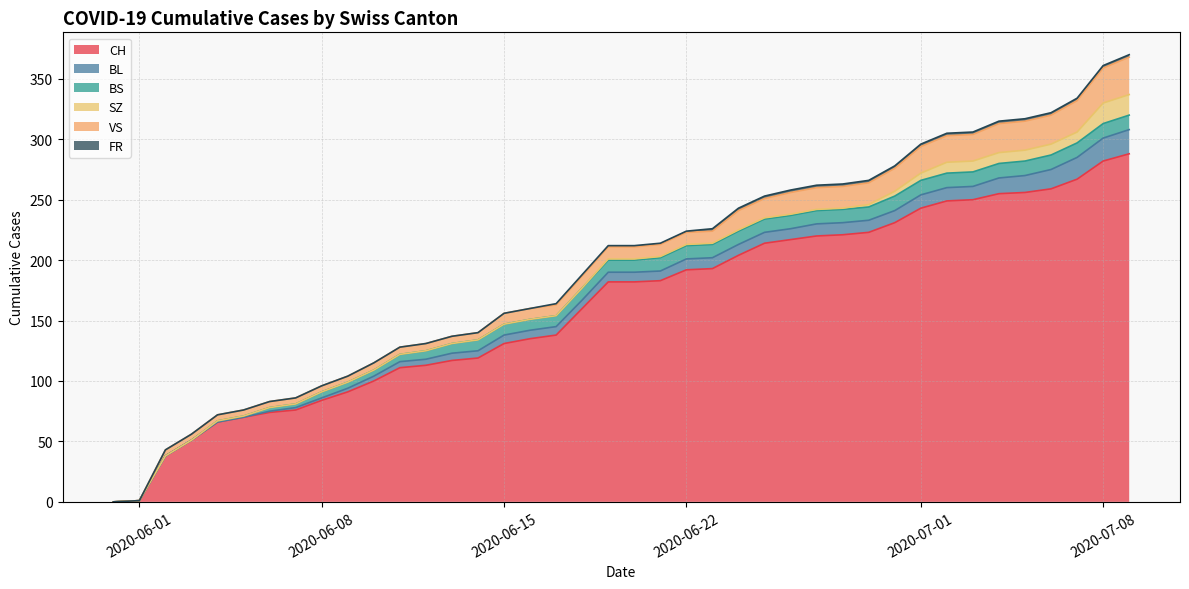

How many data points in VS are above 10?

16